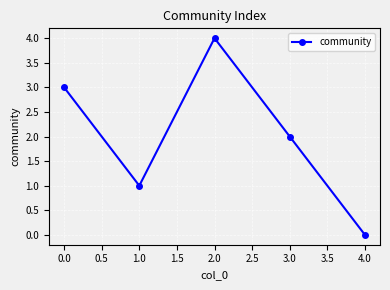

Between 1.0 and 2.0, which is larger?

2.0